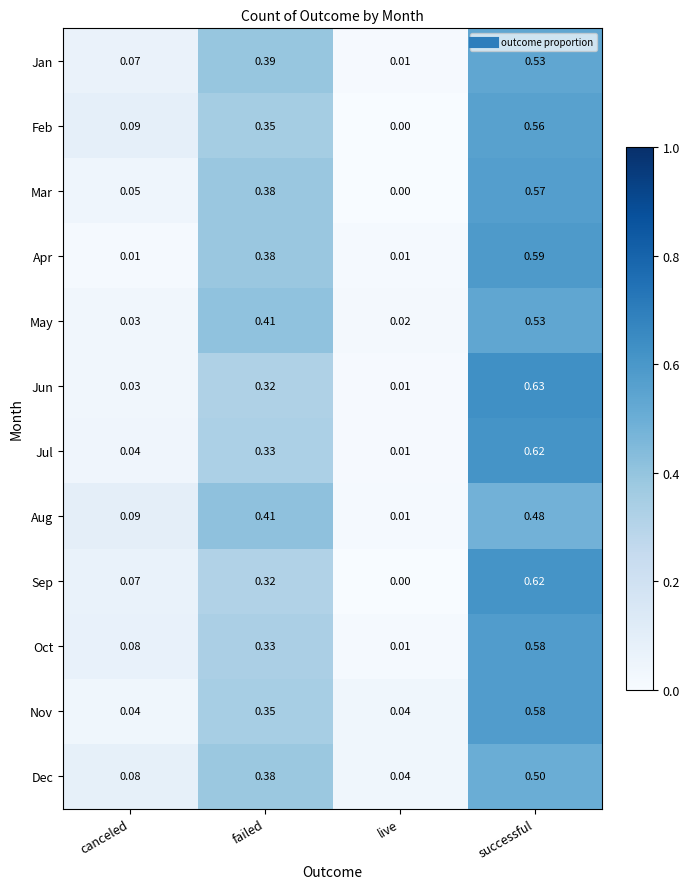

Between failed and live, which series saw the biggest shift?

Aug